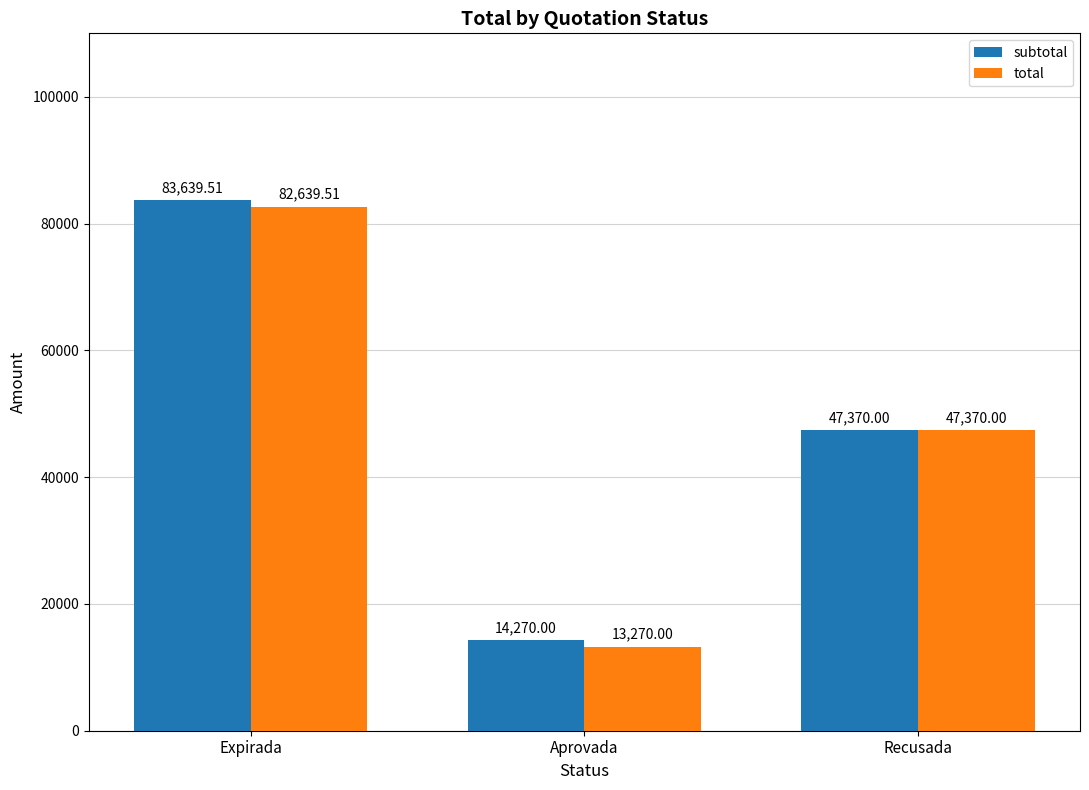

Are the bars grouped side by side (vs. stacked)?

Yes